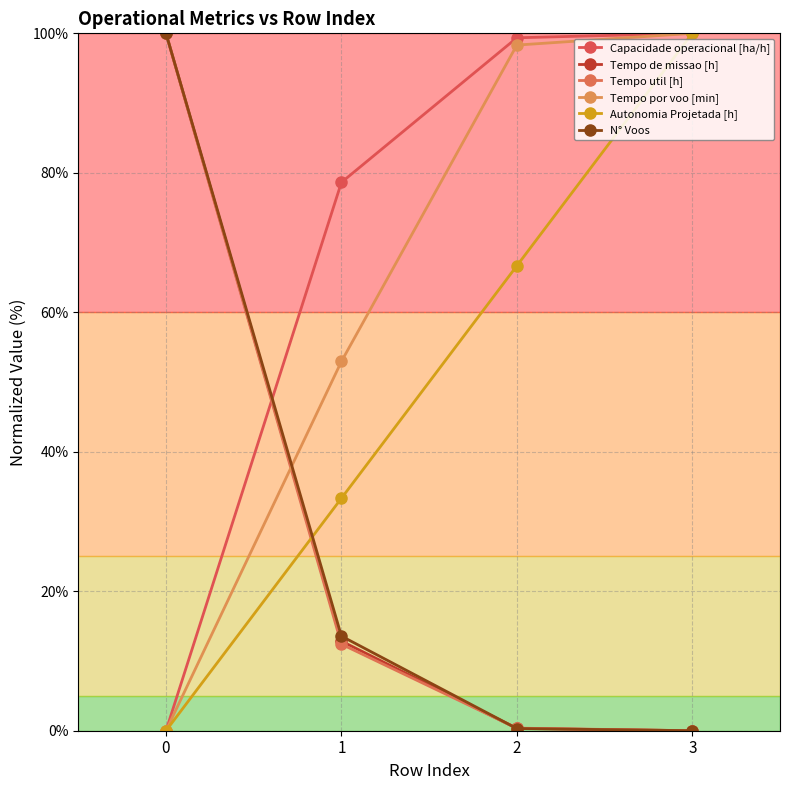

Reading left to right, what are all the values shown in this chart?

Capacidade operacional [ha/h]: 0.0	78.6	99.4	100.0
Tempo de missao [h]: 100.0	12.8	0.3	0.0
Tempo util [h]: 100.0	12.4	0.4	0.0
Tempo por voo [min]: 0.0	52.9	98.3	100.0
Autonomia Projetada [h]: 0.0	33.3	66.7	100.0
N° Voos: 100.0	13.6	0.3	0.0